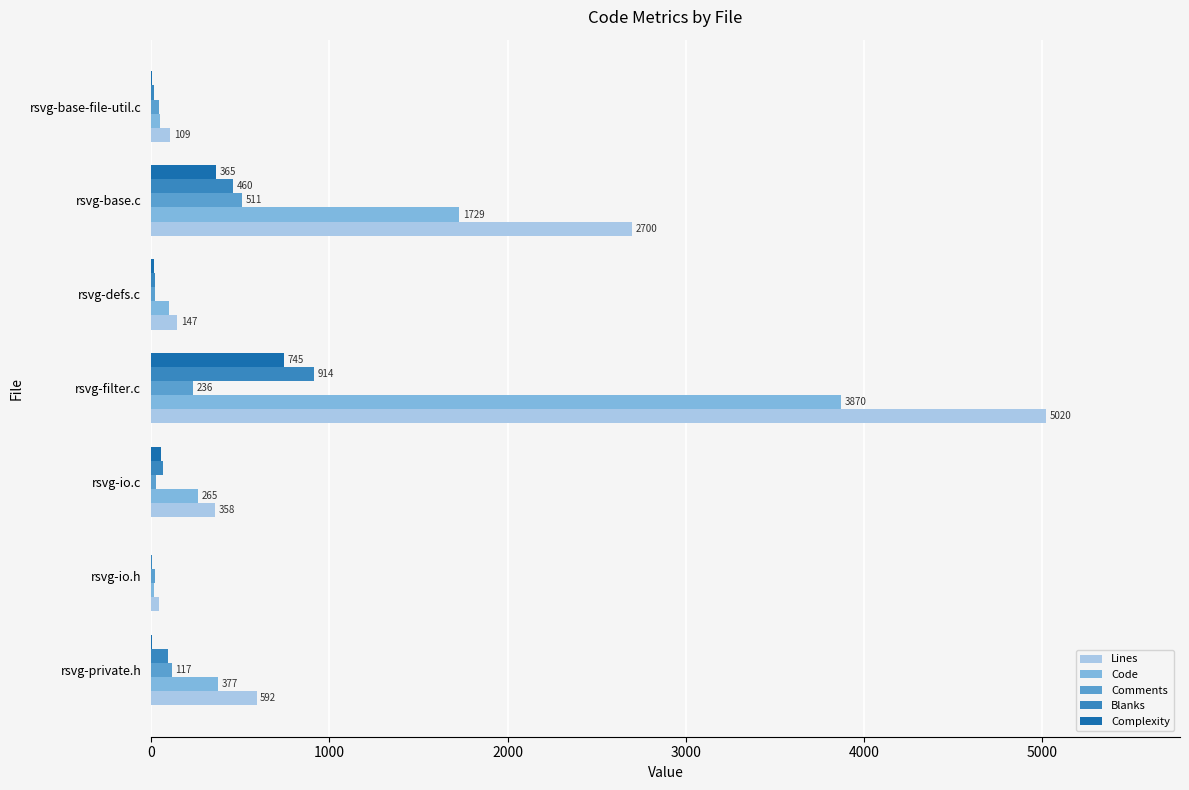

Which series has the largest total across all categories?

Lines